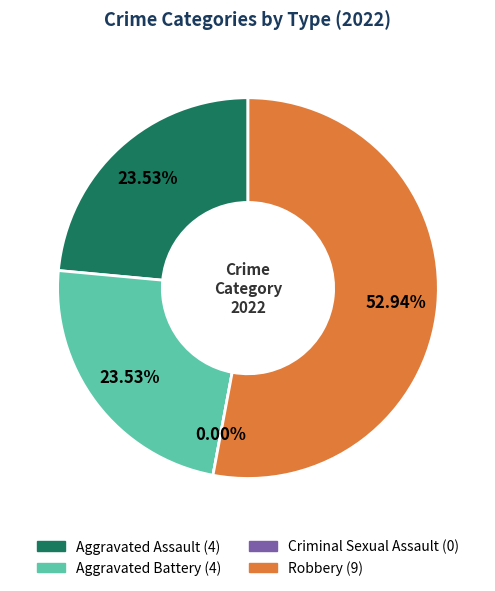

Is there a majority slice in this chart?

Yes